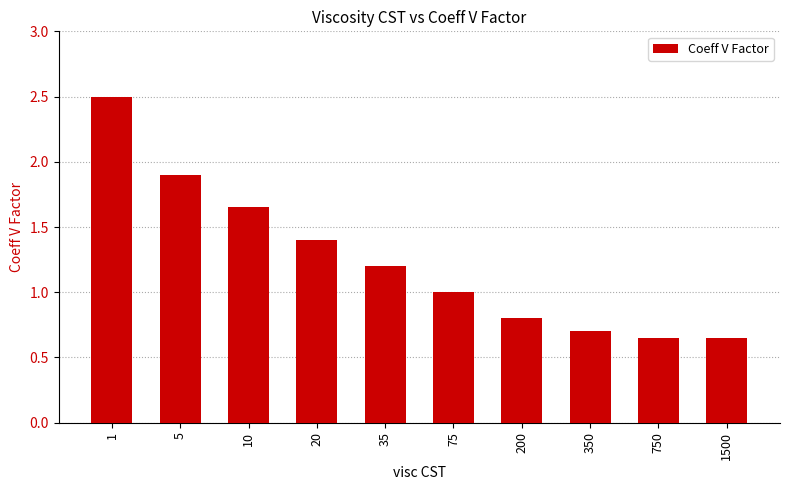

Read the value at 1.

2.5